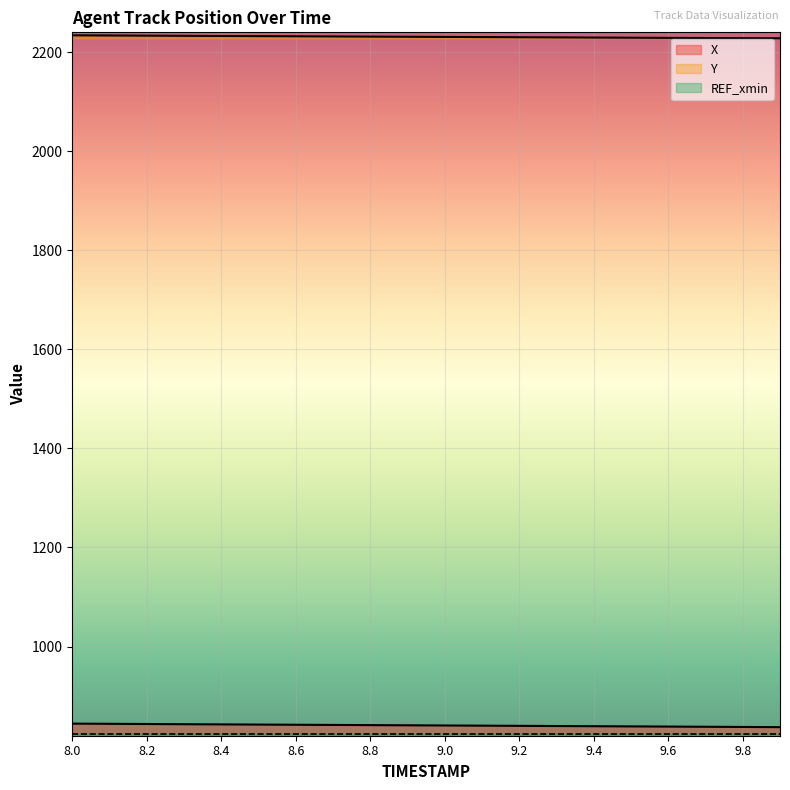

Reading left to right, extract all data points from this chart.

X: 844.4	844.0	843.7	843.3	842.9	842.5	842.1	841.8	841.4	841.0	840.7	840.3	839.9	839.6	839.2	838.8	838.5	838.1	837.7	837.3
Y: 2234.0	2233.6	2233.3	2233.0	2232.6	2232.3	2232.0	2231.7	2231.4	2231.1	2230.7	2230.4	2230.1	2229.8	2229.5	2229.2	2228.9	2228.6	2228.2	2227.9